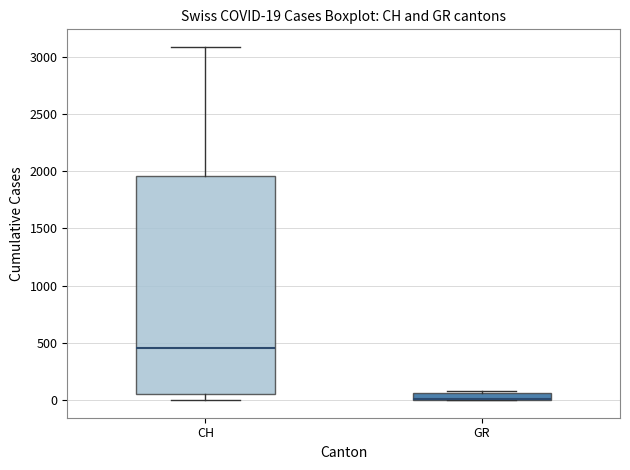

Which box is the tallest, from its lower edge to its upper edge?

CH